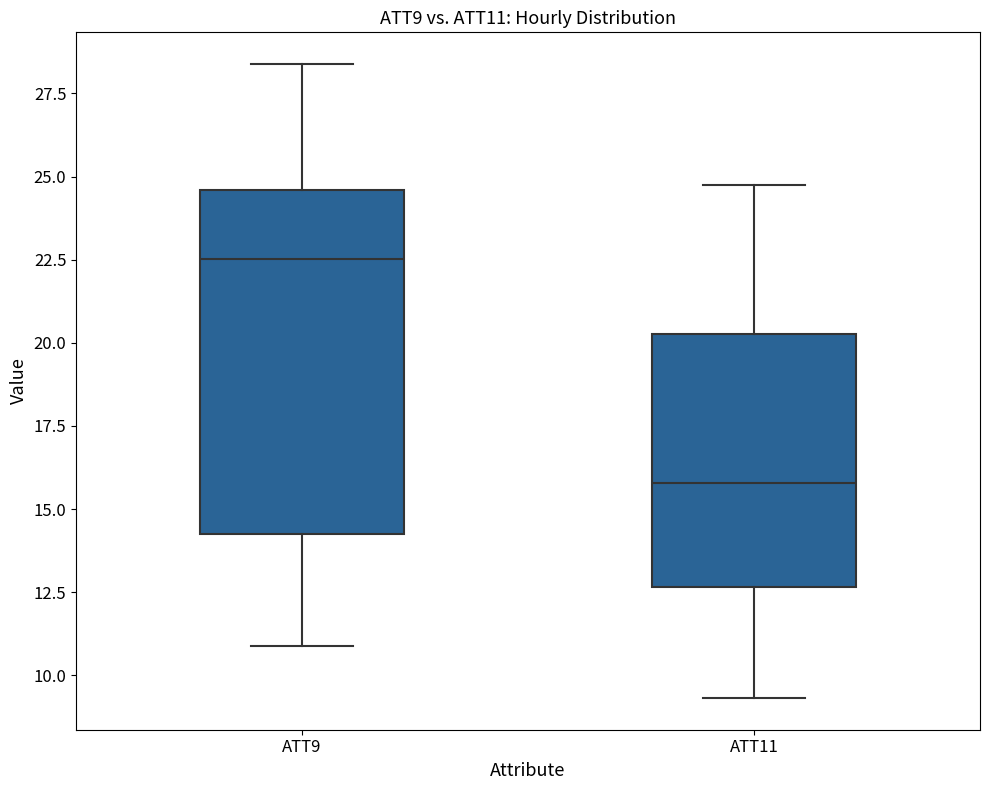

Reading left to right, read every box against the y-axis: the position of its median line, the range the box covers, and the ends of its whiskers. The values are not printed on the chart, so give them approximately, as read against the axis.

ATT9: median 22.5, box 14.0 to 24.5, whiskers 11.0 to 28.5
ATT11: median 16.0, box 12.5 to 20.5, whiskers 9.5 to 24.5